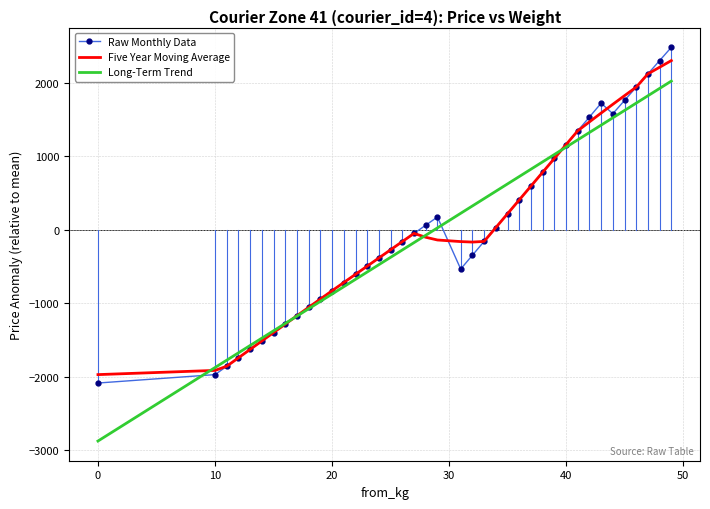

Which series has the largest range (max minus min)?

Long-Term Trend